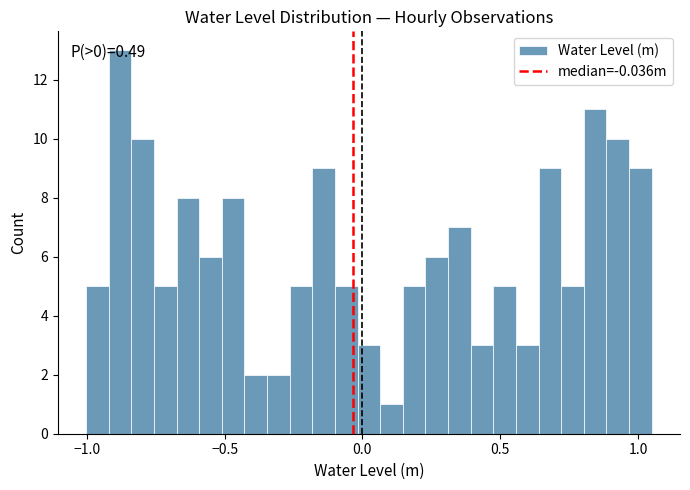

Read against the x-axis, roughly where is the centre of the tallest bar?

-0.90